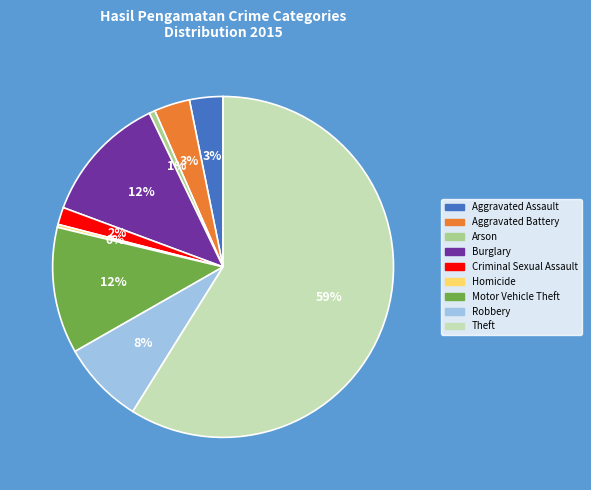

Between Motor Vehicle Theft and Robbery, which is larger?

Motor Vehicle Theft